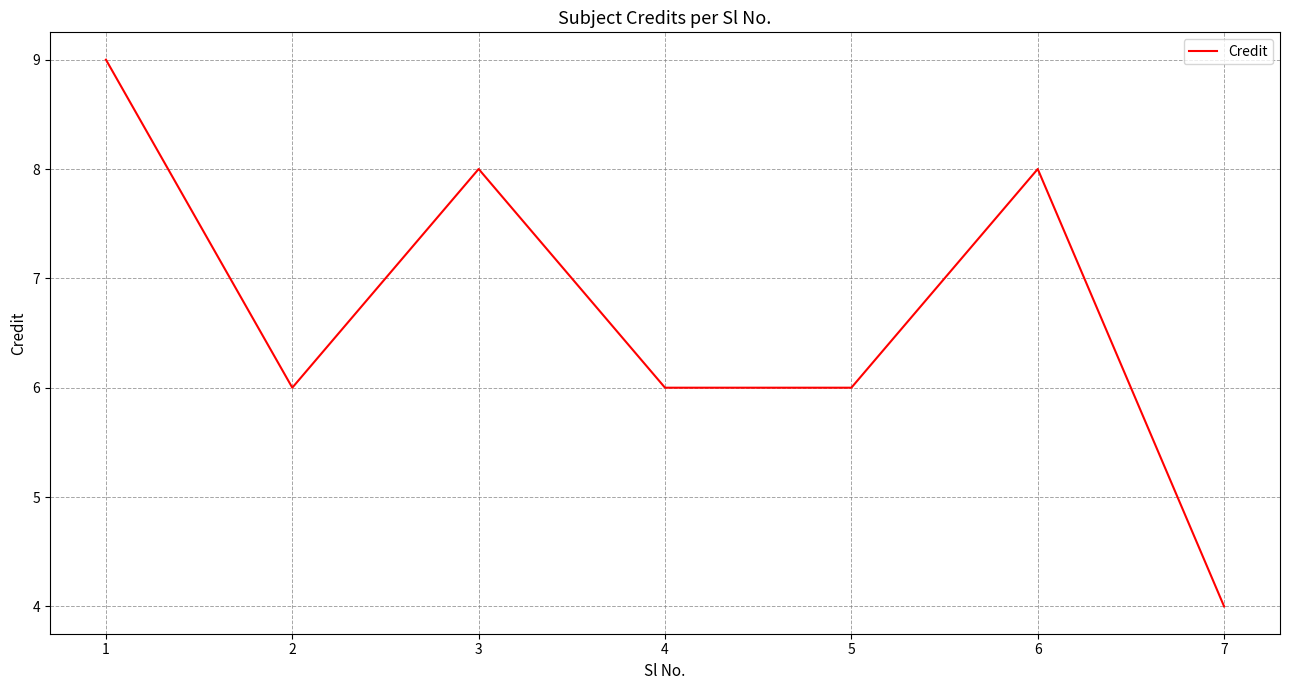

What is the change in value from 1 to 2?

-3